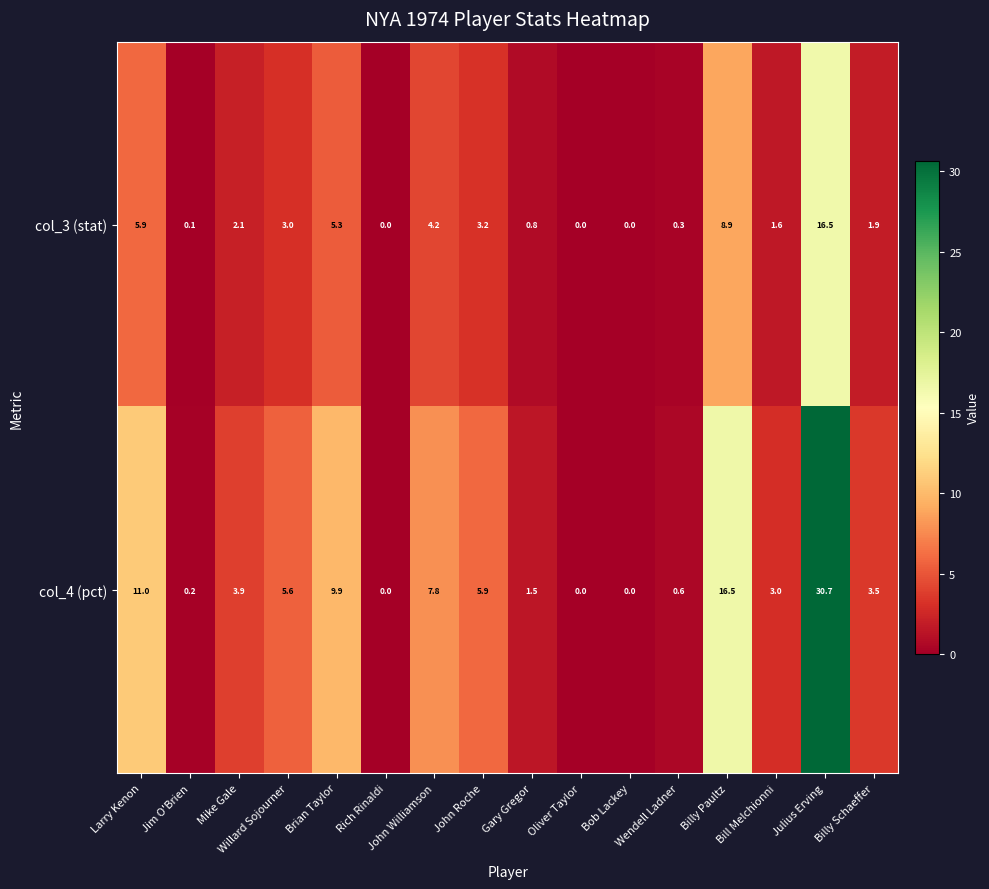

Count the number of data series in this chart.

2